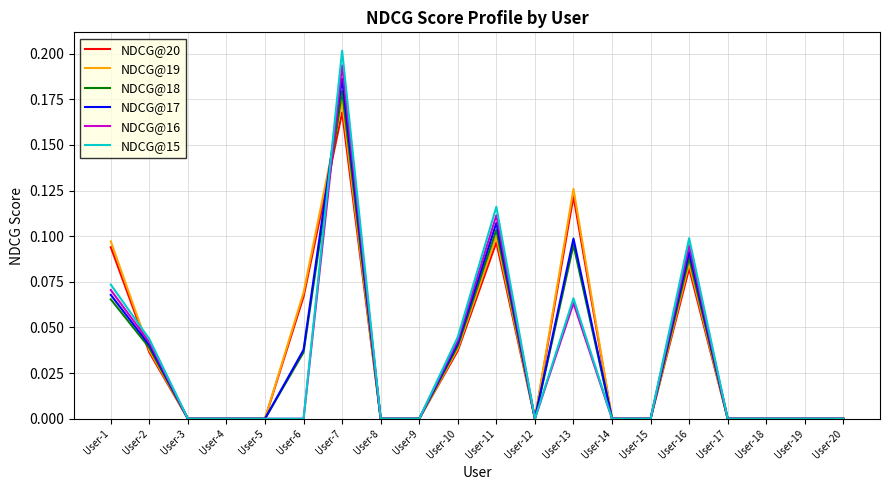

True or false: NDCG@19 has more than 2 interior local peaks.

True